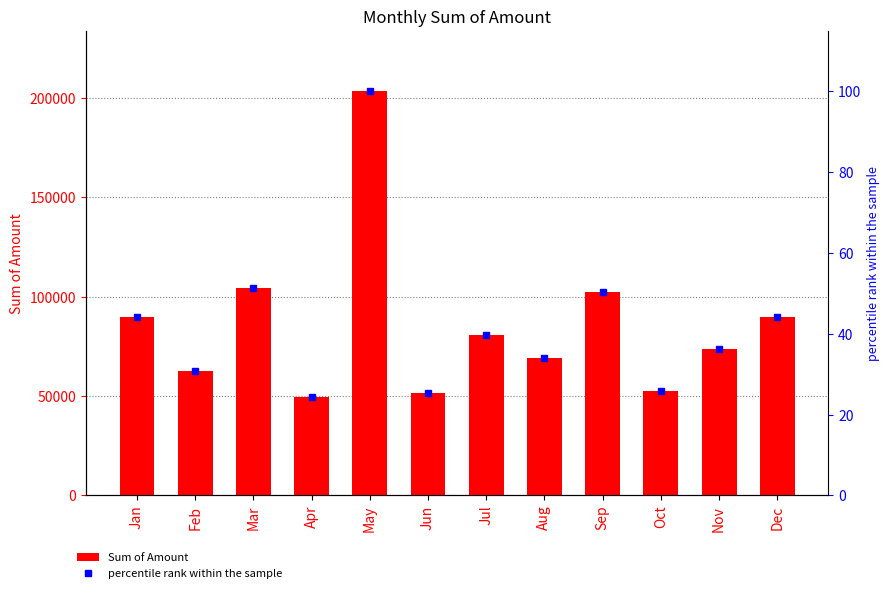

Reading right to left, transcribe all the data shown in this chart.

Sum of Amount: Dec=89813.0	Nov=73740.0	Oct=52615.0	Sep=102433.0	Aug=68994.0	Jul=80735.0	Jun=51600.0	May=203339.0	Apr=49474.0	Mar=104566.0	Feb=62762.0	Jan=89663.0
percentile rank within the sample: Dec=44.2	Nov=36.3	Oct=25.9	Sep=50.4	Aug=33.9	Jul=39.7	Jun=25.4	May=100.0	Apr=24.3	Mar=51.4	Feb=30.9	Jan=44.1